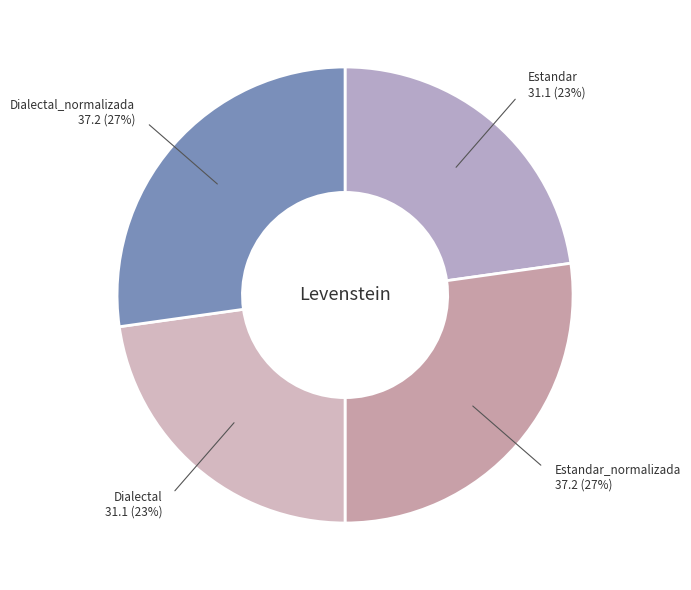

How many segments does this pie chart have?

4